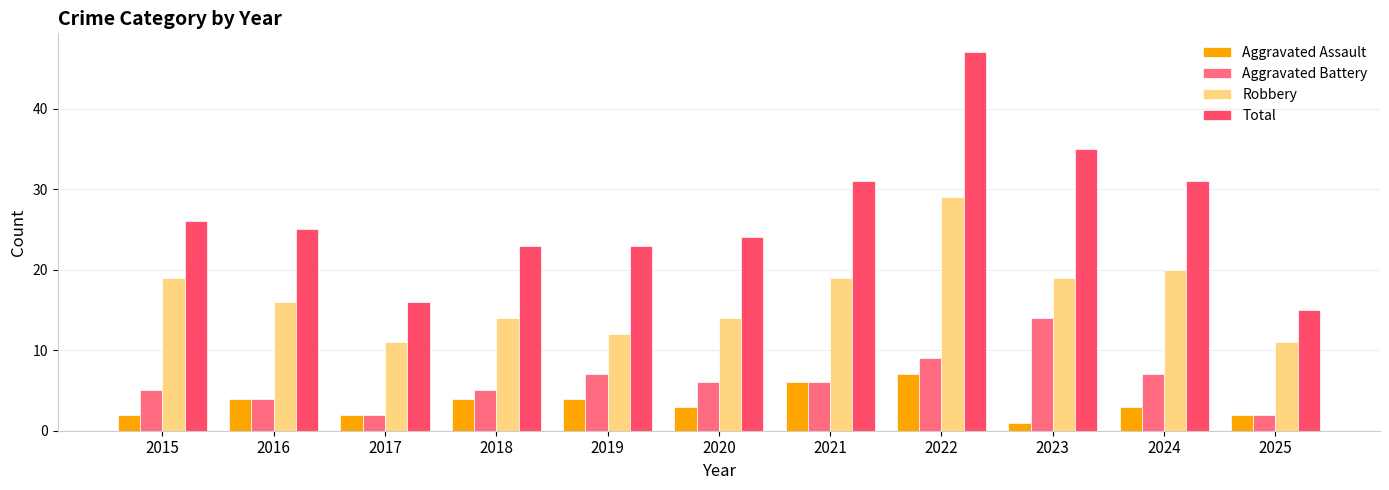

True or false: Total has a value of 47 at 2024.

False